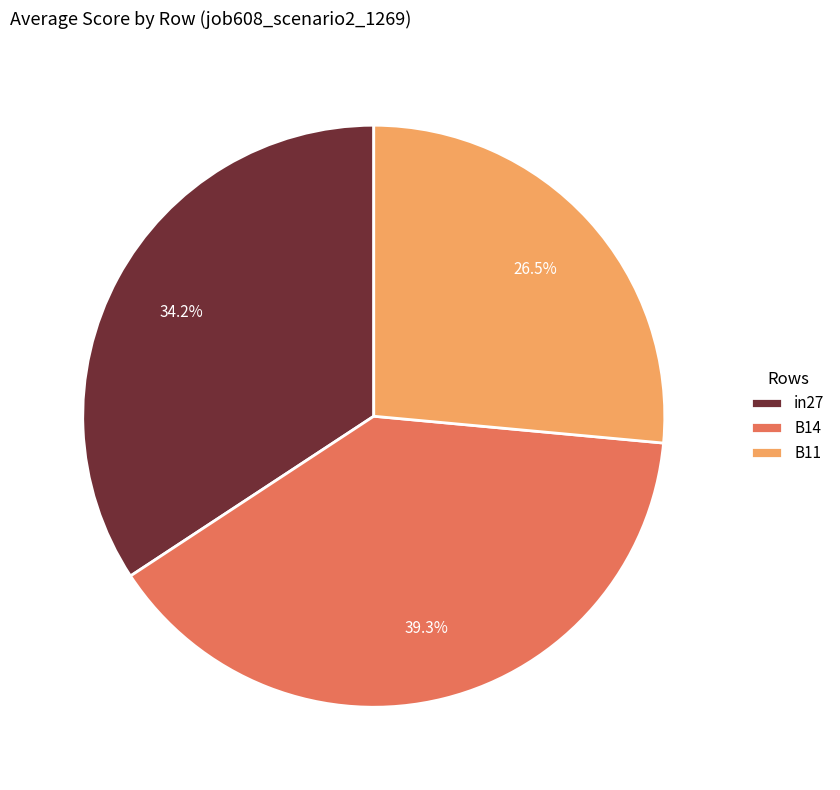

To the nearest percent, what is the difference between the largest and smallest slice percentages?

13%